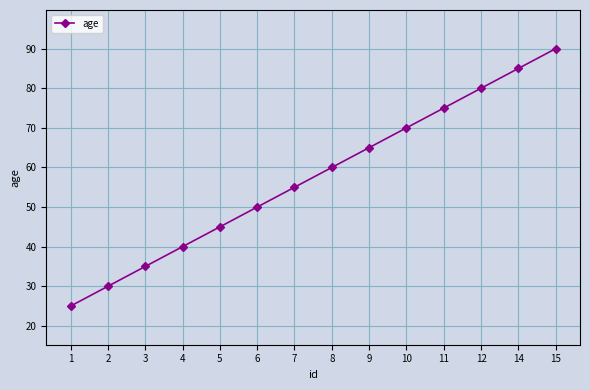

Rank the categories by value from lowest to highest.

1, 2, 3, 4, 5, 6, 7, 8, 9, 10, 11, 12, 14, 15